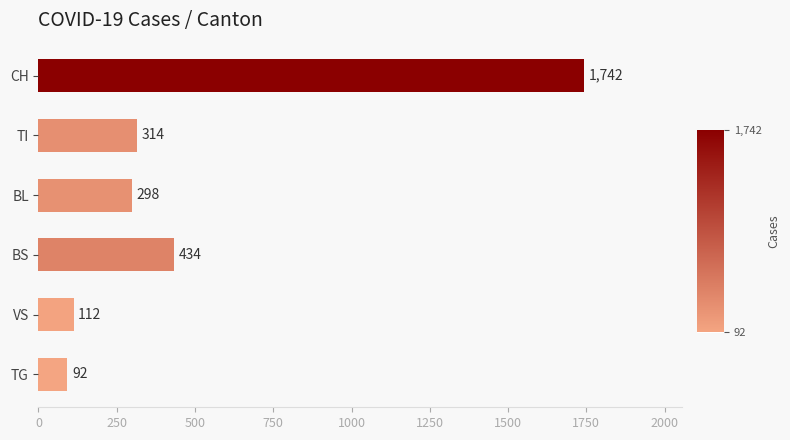

What is the label of the 6th bar from the bottom?

CH